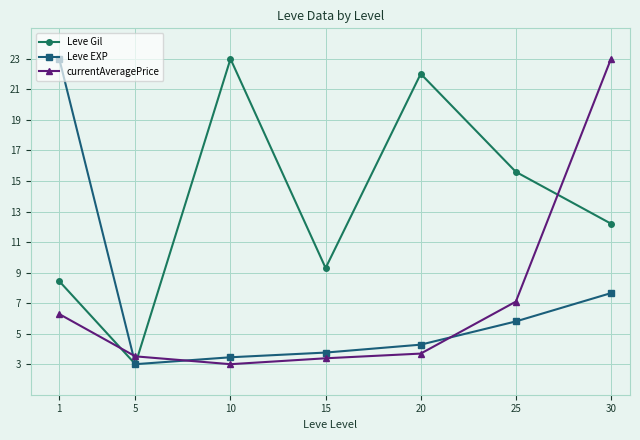

What is the greatest value displayed?

23.0